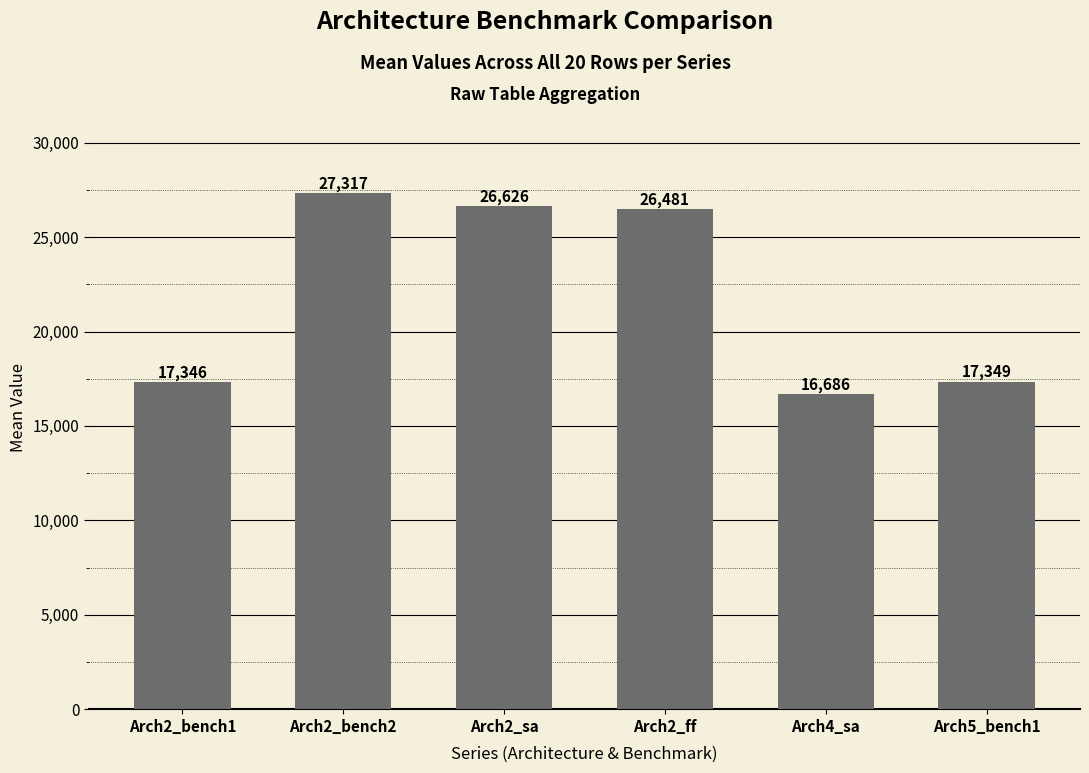

Read the value at Arch5_bench1.

17349.1